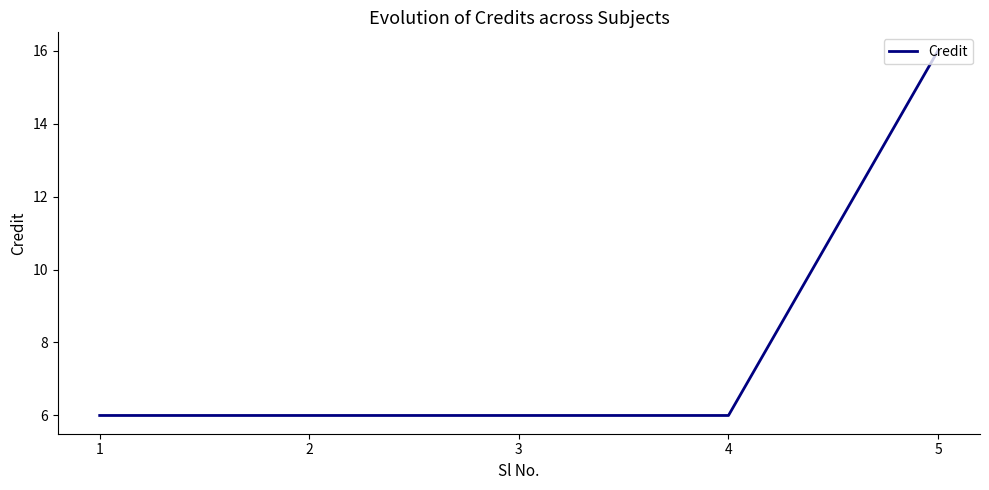

Approximately how many times larger is the value at 3 compared to 4?

1.0